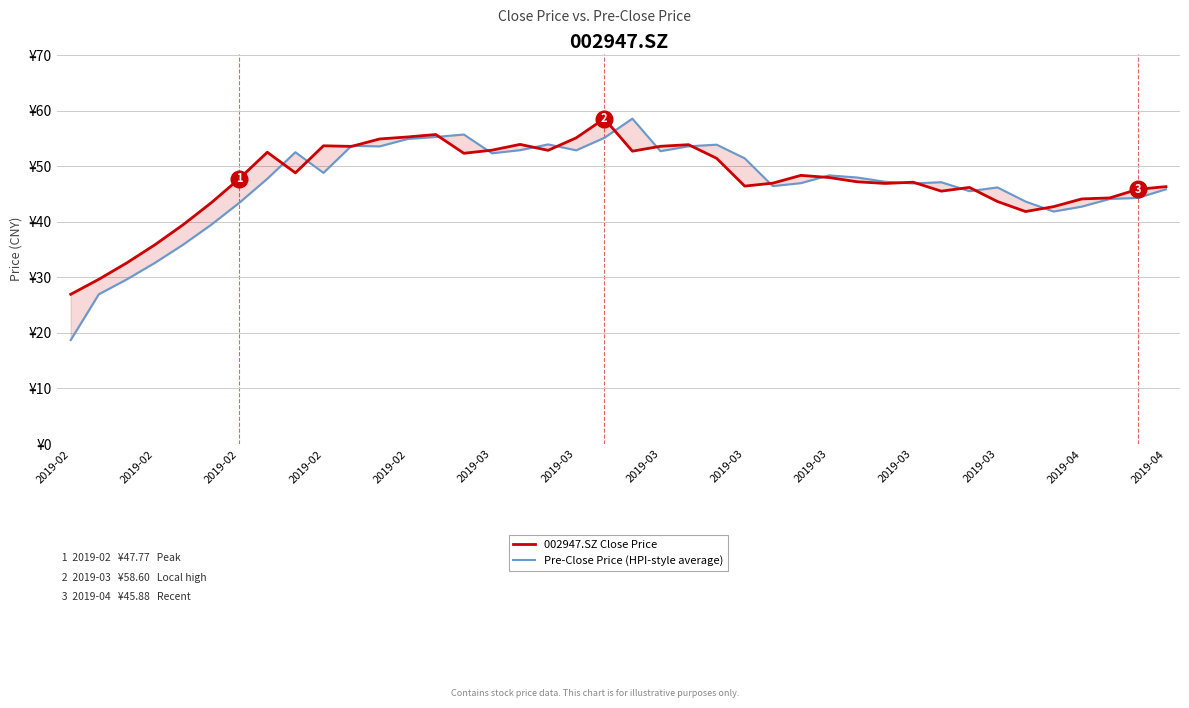

Does the chart have visible grid lines?

Yes